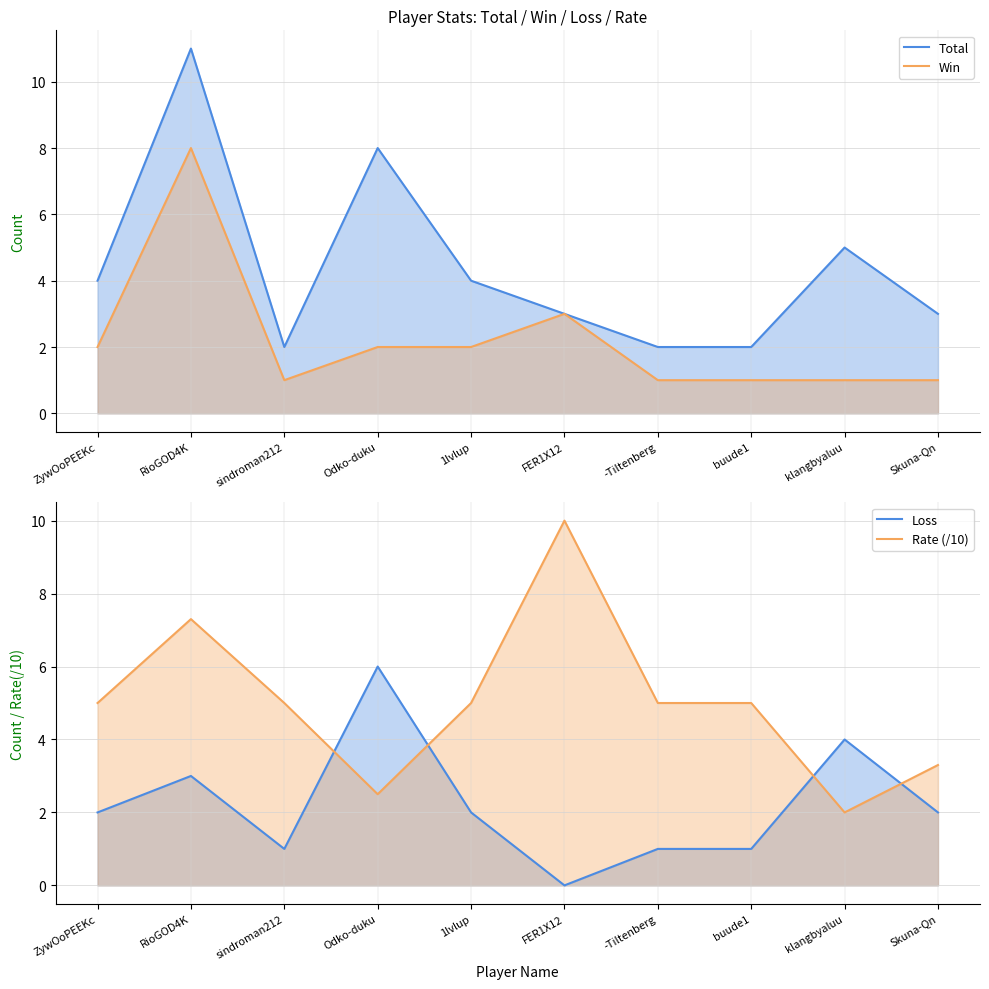

What position from the right is RioGOD4K?

9